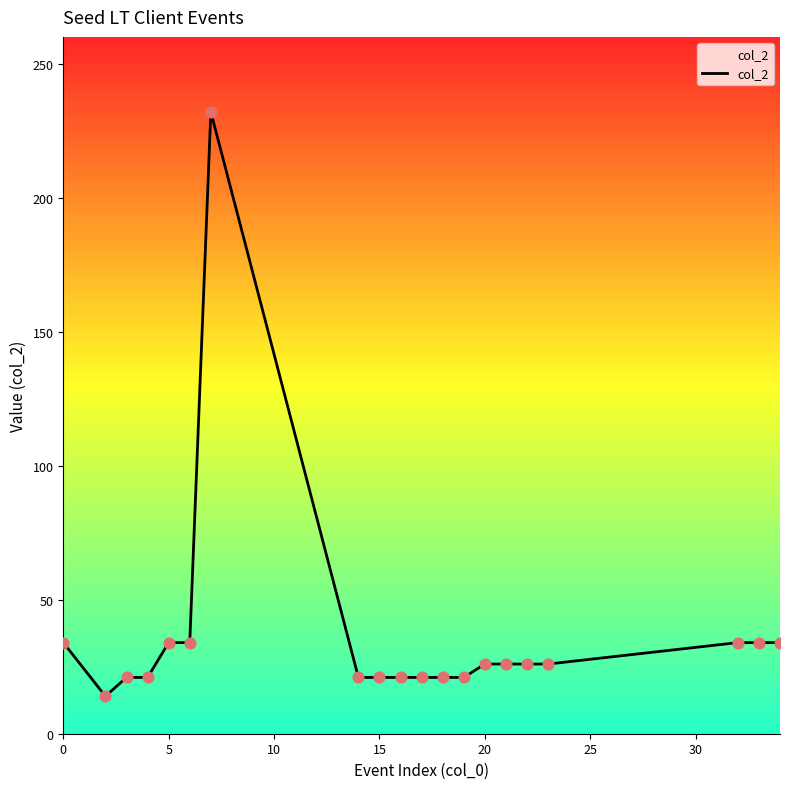

What is the difference between the maximum and minimum values?

218